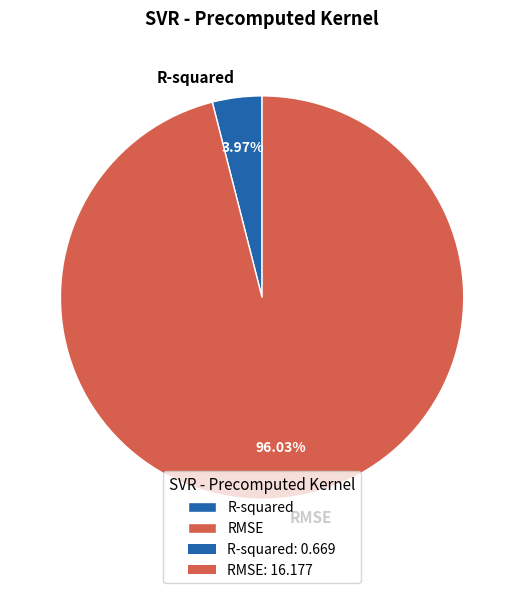

Which slice is the largest?

RMSE